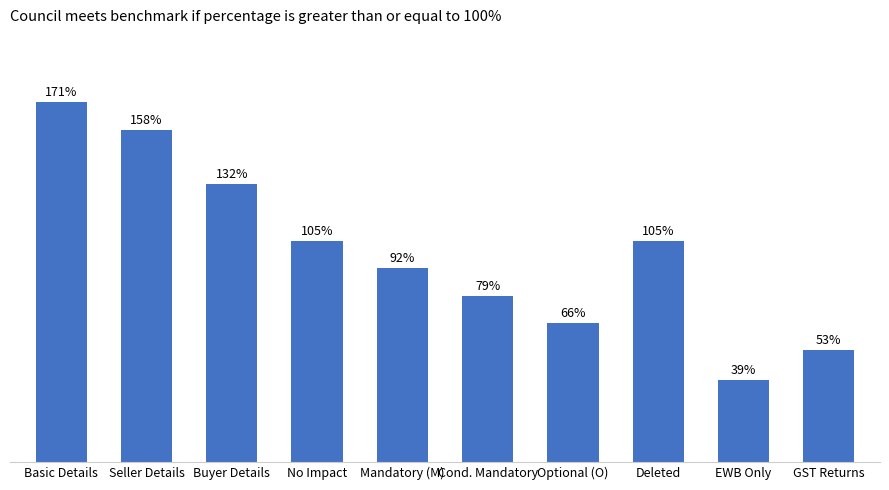

At which label does the data first exceed 105?

Basic Details